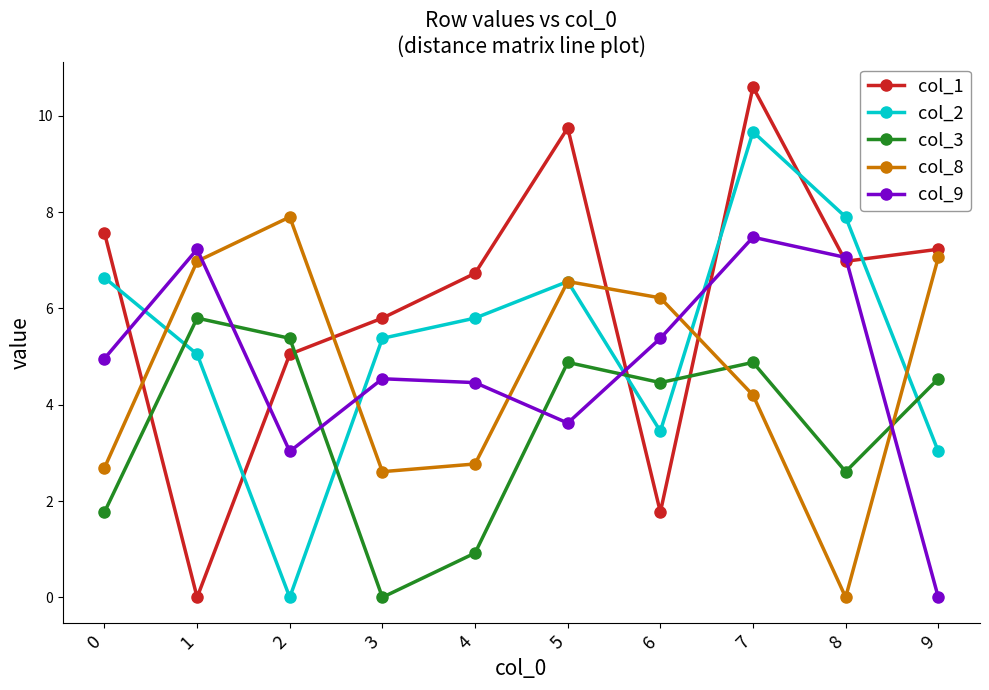

What is the average value of the col_1 series?

6.1